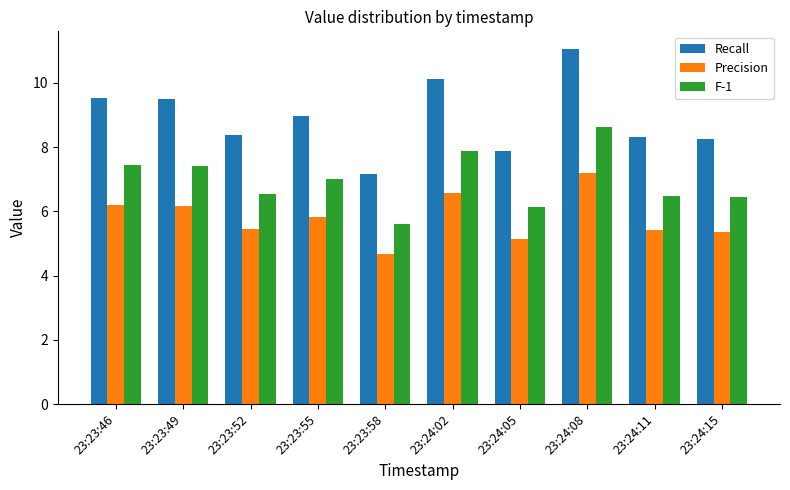

What is the label of the 8th bar from the left?

23:24:08